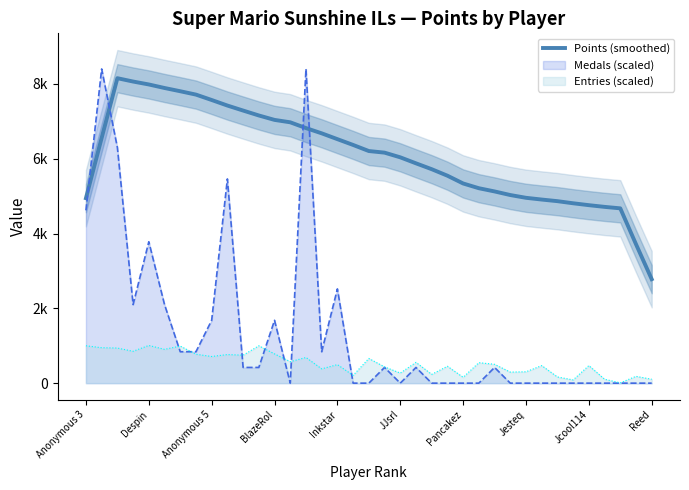

Is it true that the value at Reed is 3616.9?

False